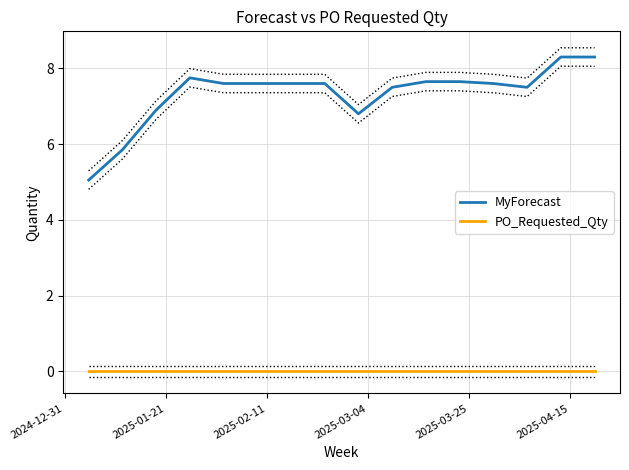

How many data points does each series have?

16